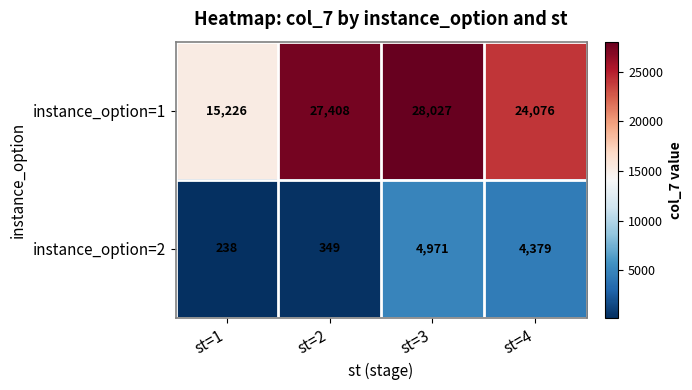

At which label is instance_option=2 closest to 2604?

st=4